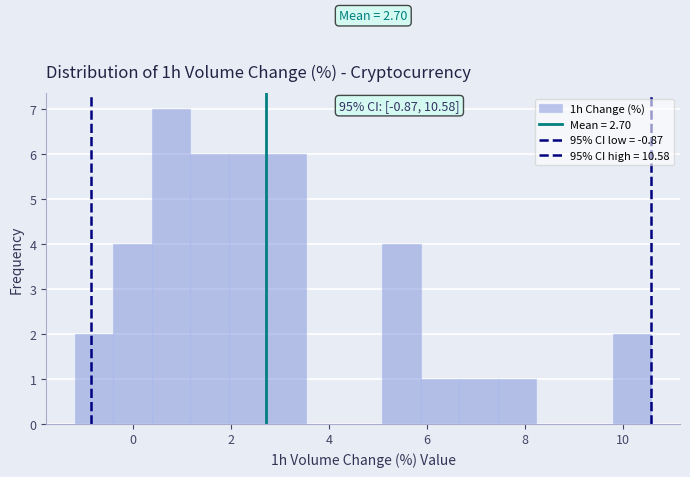

Around what value on the x-axis is the tallest bar? Give the approximate position of its centre, as read against the axis.

0.8